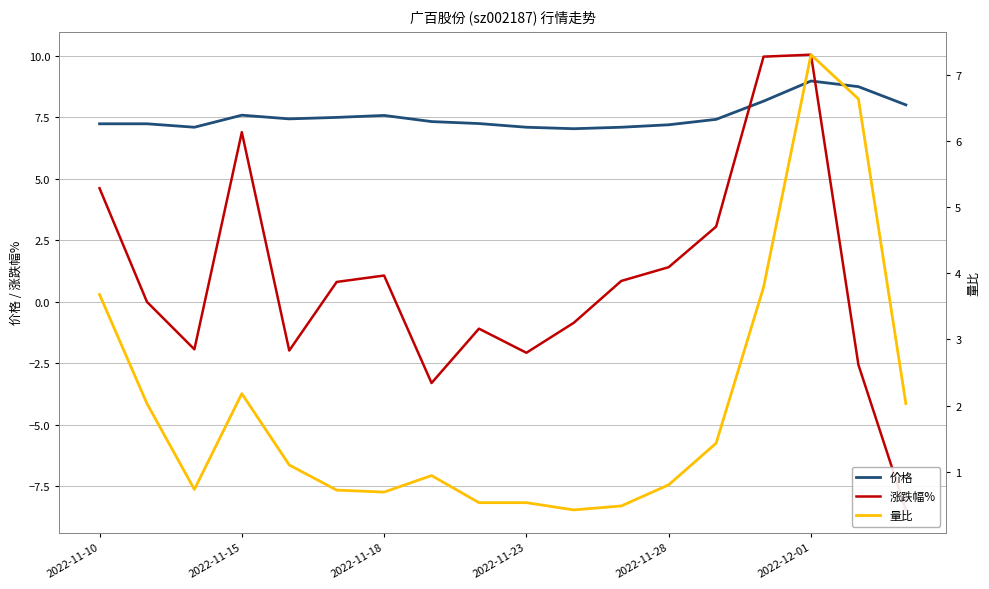

Rank the series by their average value, from highest to lowest.

价格, 量比, 涨跌幅%